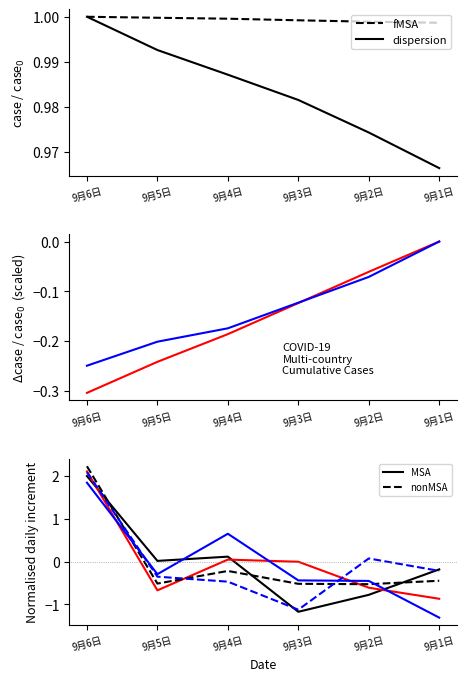

What is the sum of the 印度 values at 9月1日 and 9月6日?

1.8